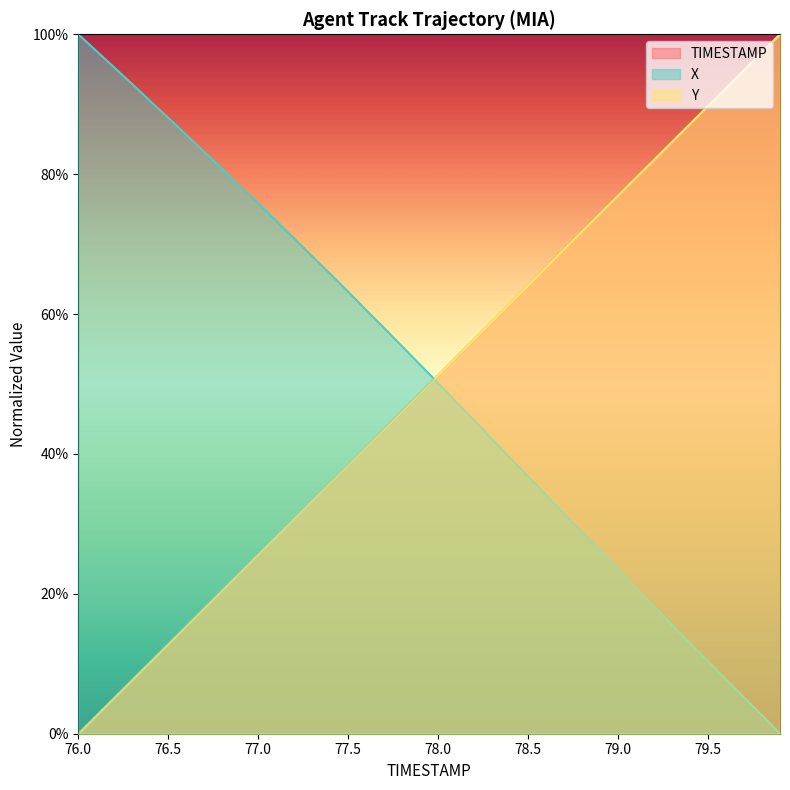

What position from the right is 76.1?

39